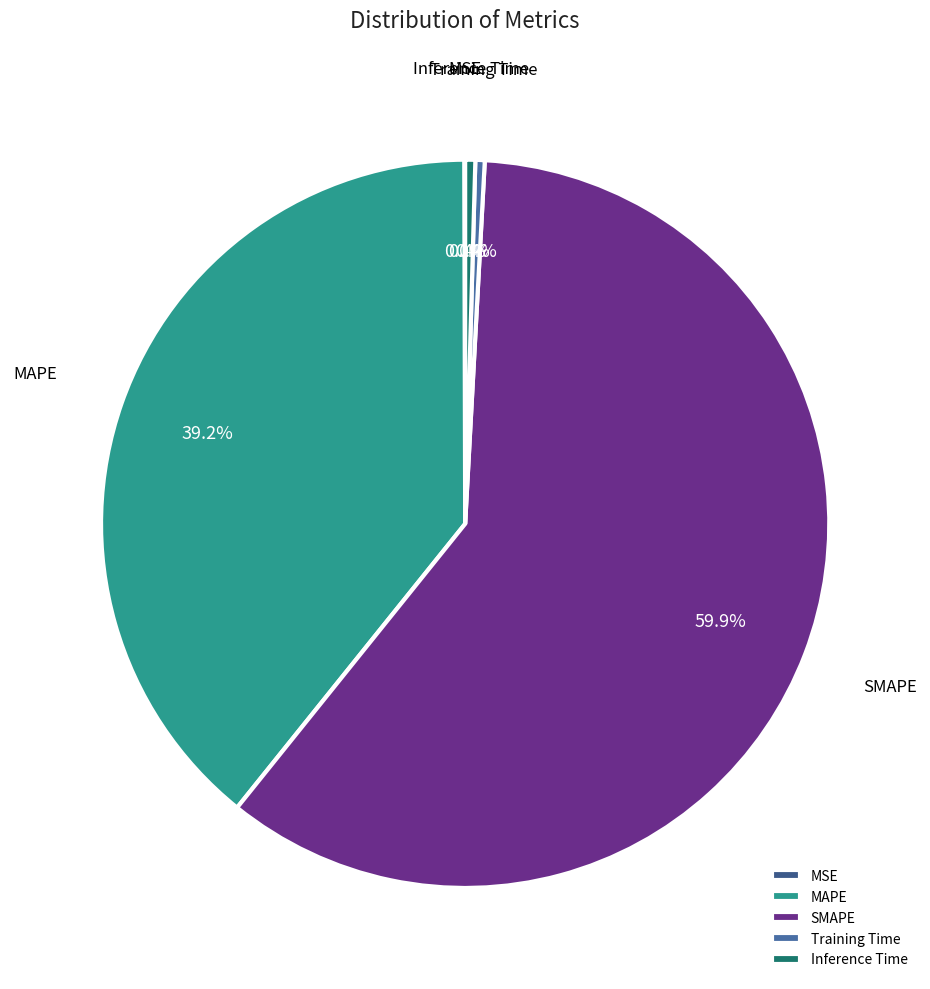

Between SMAPE and Inference Time, which is larger?

SMAPE